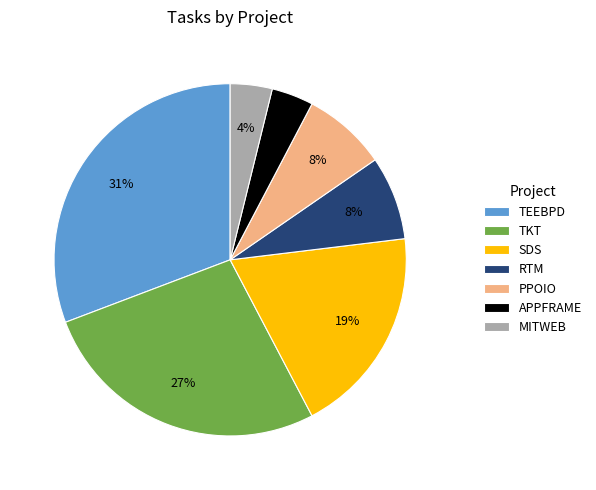

To the nearest percent, what portion does MITWEB represent?

4%